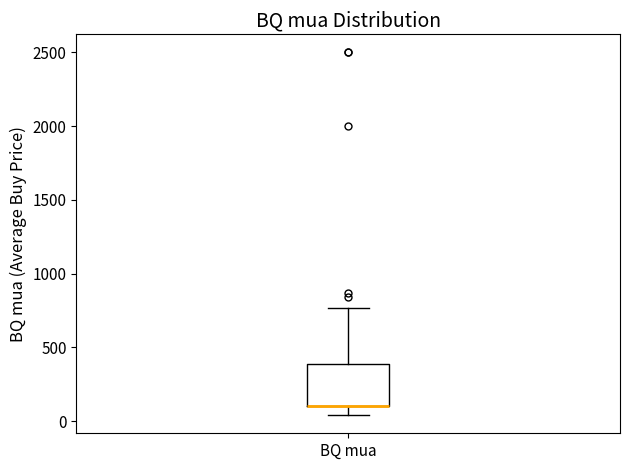

Transcribe this box plot: give where the median line is, the range the box spans, and where the two whiskers end, as read against the y-axis. The values are not printed on the chart, so give them approximately, as read against the axis.

median 100 (drawn on the box's lower edge), box 100 to 400, whiskers 50 to 750